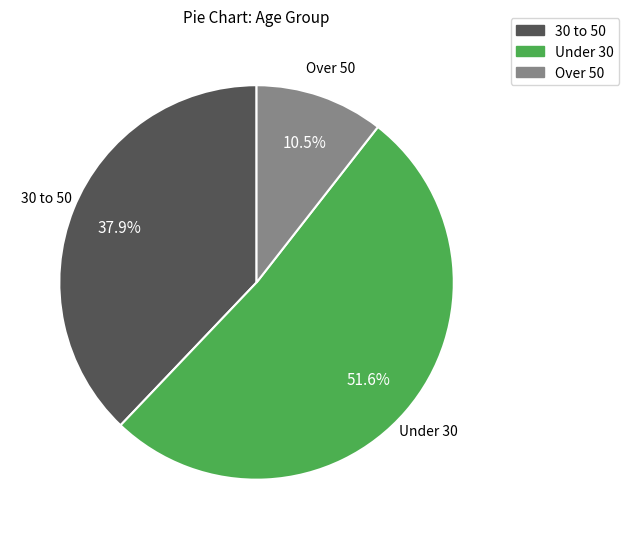

Rank the categories by value from highest to lowest.

Under 30, 30 to 50, Over 50